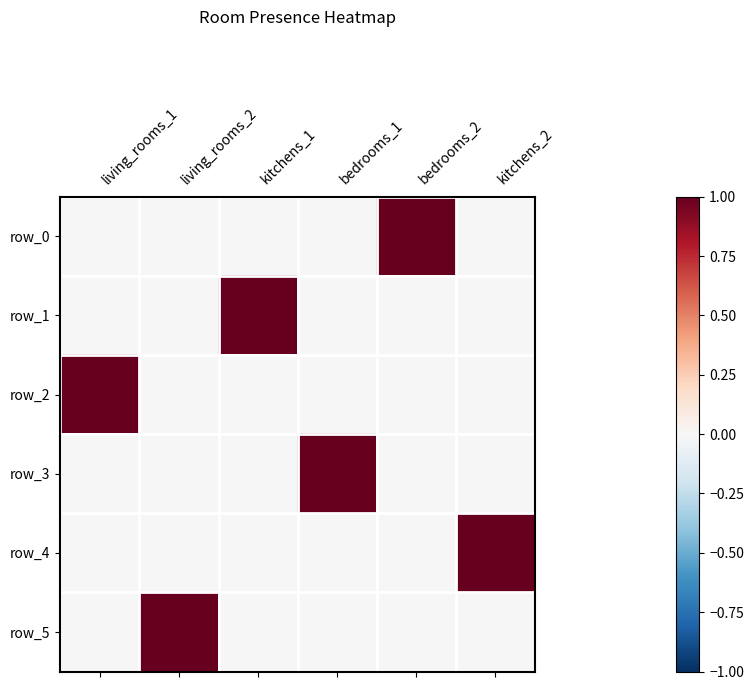

Is it true that kitchens_1 equals 0 at bedrooms_2?

False